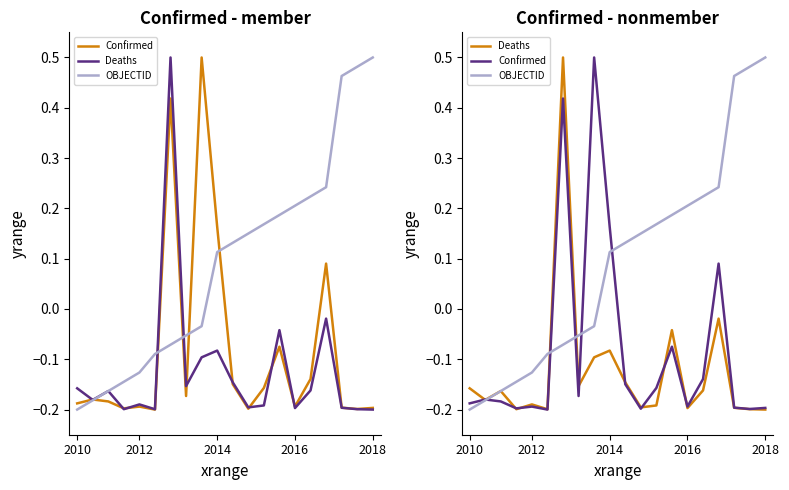

Reading left to right, list all the values displayed in this chart.

Confirmed: -0.2	-0.2	-0.2	-0.2	-0.2	-0.2	0.4	-0.2	0.5	0.2	-0.1	-0.2	-0.2	-0.1	-0.2	-0.1	0.1	-0.2	-0.2	-0.2
Deaths: -0.2	-0.2	-0.2	-0.2	-0.2	-0.2	0.5	-0.2	-0.1	-0.1	-0.1	-0.2	-0.2	-0.0	-0.2	-0.2	-0.0	-0.2	-0.2	-0.2
OBJECTID: -0.2	-0.2	-0.2	-0.1	-0.1	-0.1	-0.1	-0.1	-0.0	0.1	0.1	0.1	0.2	0.2	0.2	0.2	0.2	0.5	0.5	0.5